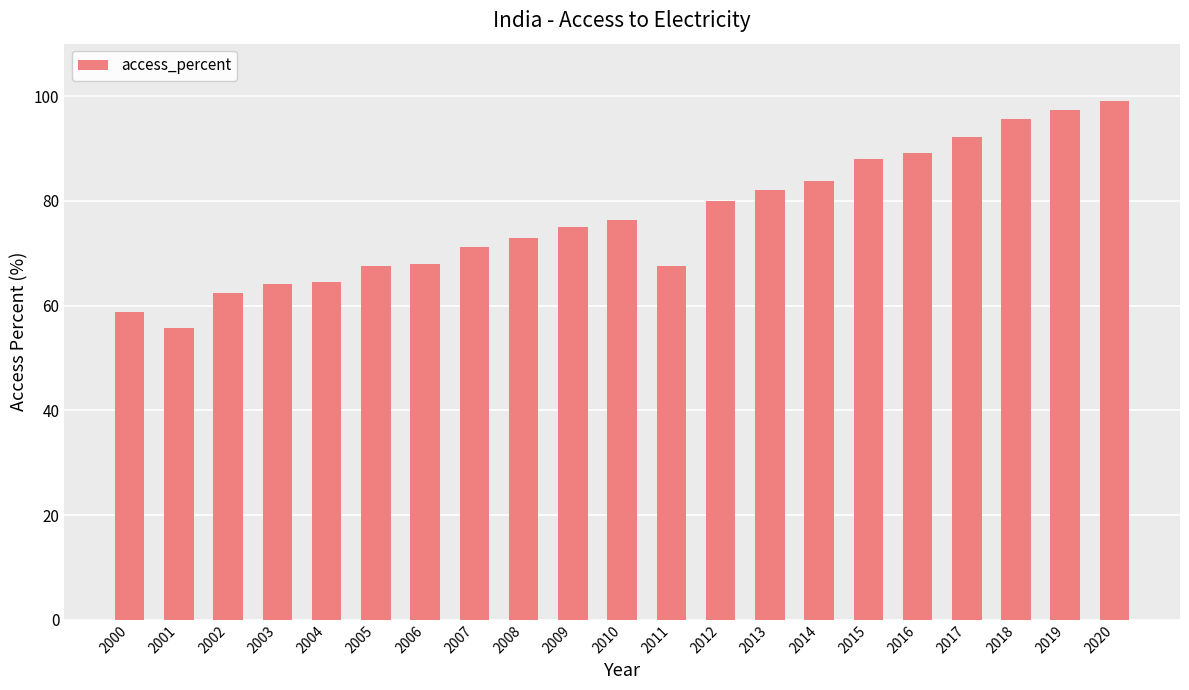

Are the bars horizontal?

No